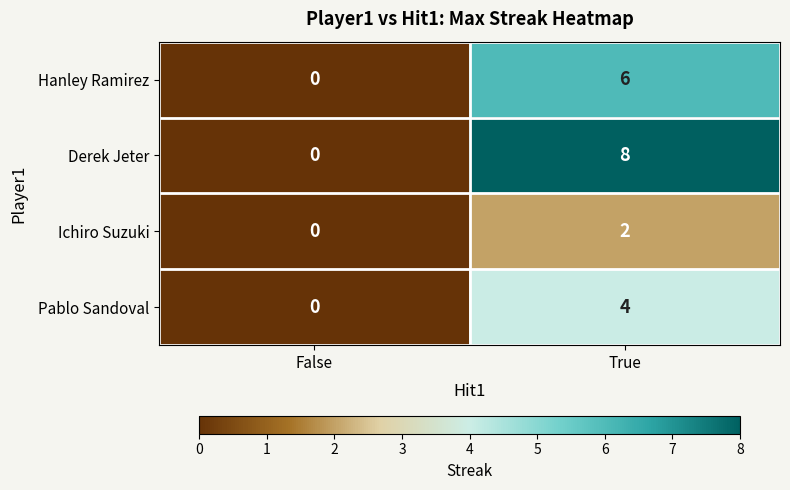

The Pablo Sandoval series shows 0 at False. True or false?

True